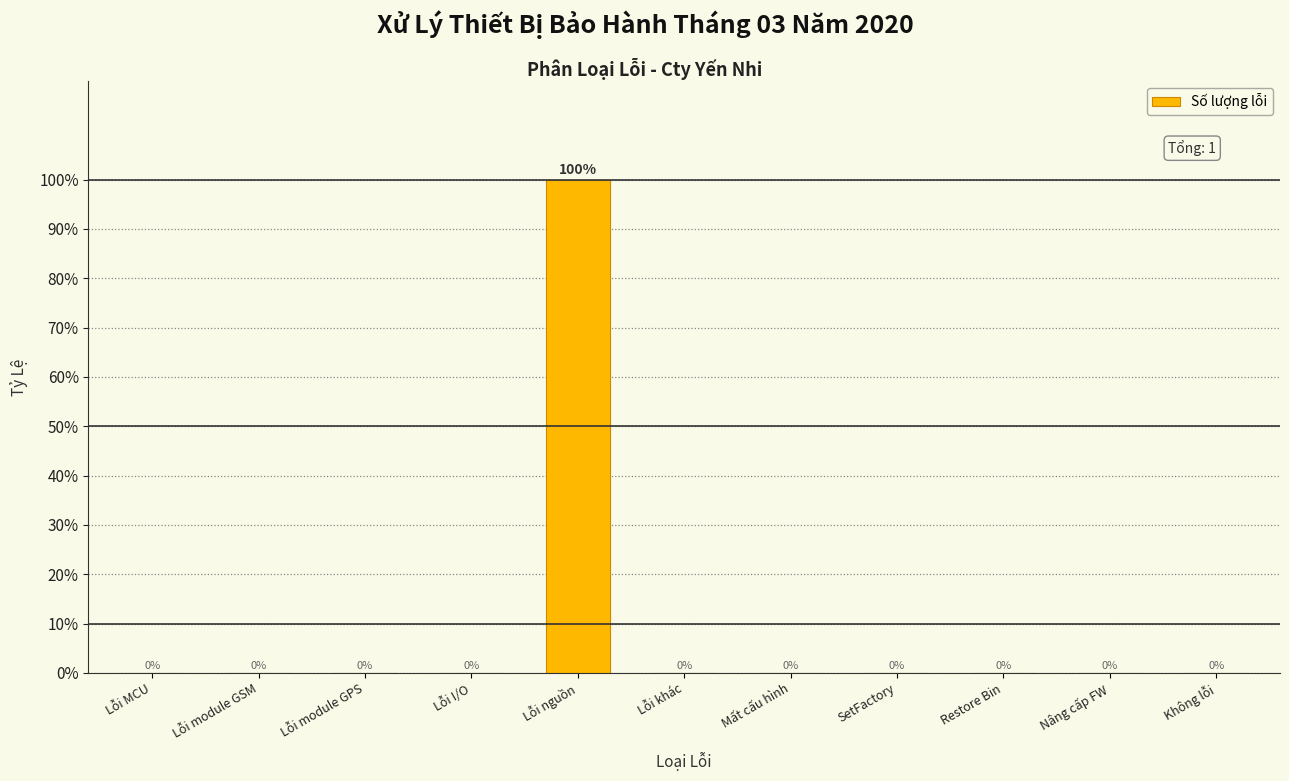

Reading left to right, list all the values displayed in this chart.

Lỗi MCU=0	Lỗi module GSM=0	Lỗi module GPS=0	Lỗi I/O=0	Lỗi nguồn=100	Lỗi khác=0	Mất cấu hình=0	SetFactory=0	Restore Bin=0	Nâng cấp FW=0	Không lỗi=0